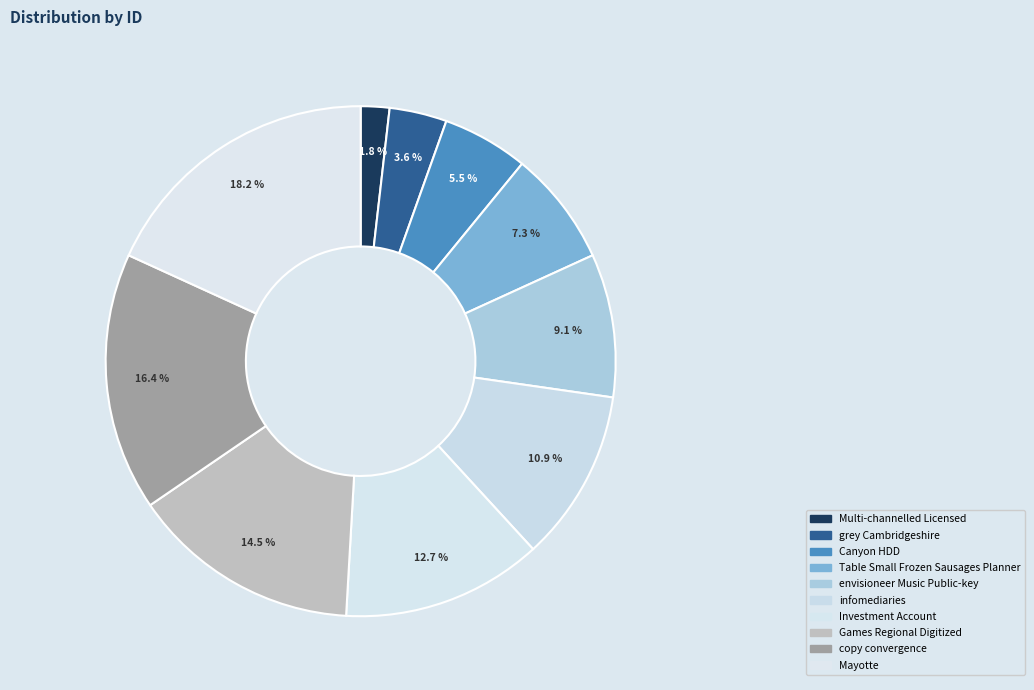

To the nearest percent, what percentage of the pie is Table Small Frozen Sausages Planner?

7%